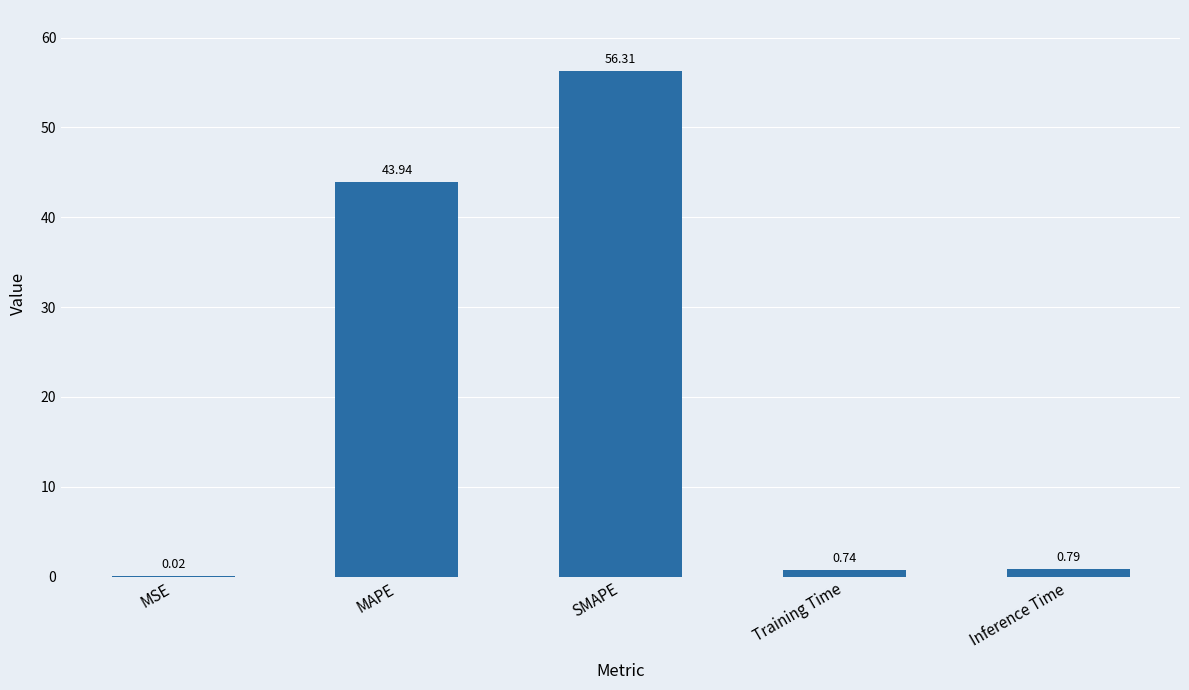

What is the sum of all values?

101.8